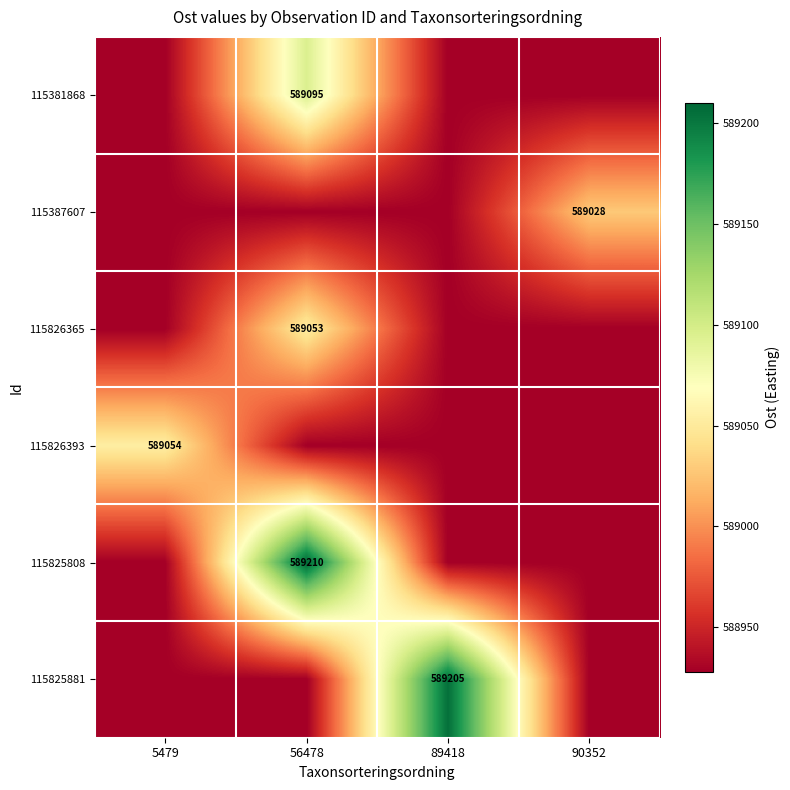

The value of 115381868 at 56478 is 207196. True or false?

False